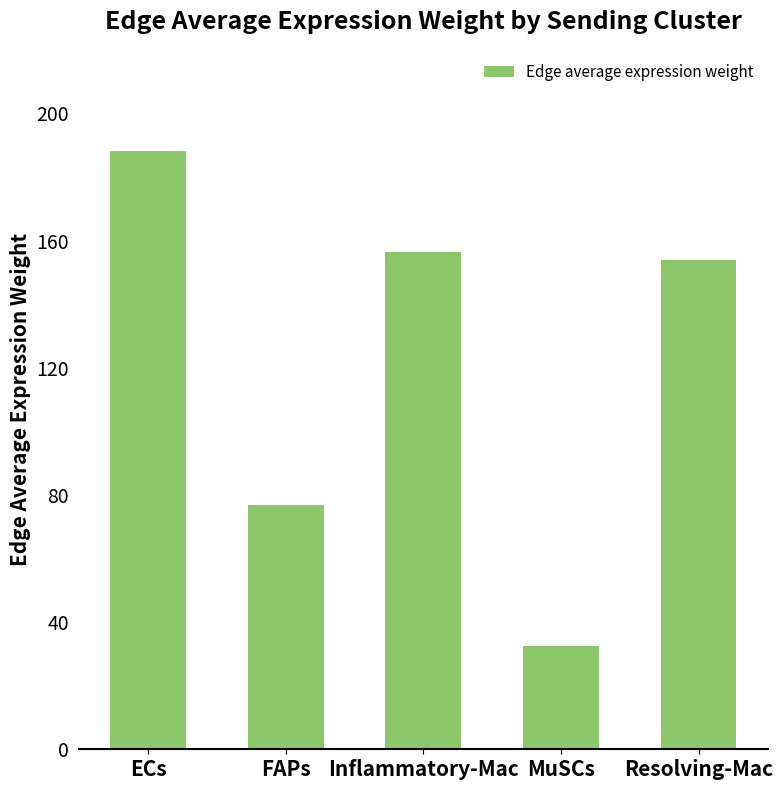

Reading left to right, transcribe all the data shown in this chart.

188.1	76.8	156.4	32.5	153.8